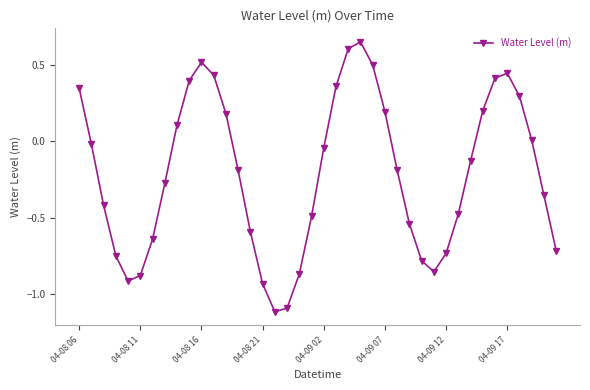

What is the difference between the maximum and second lowest values?

1.7